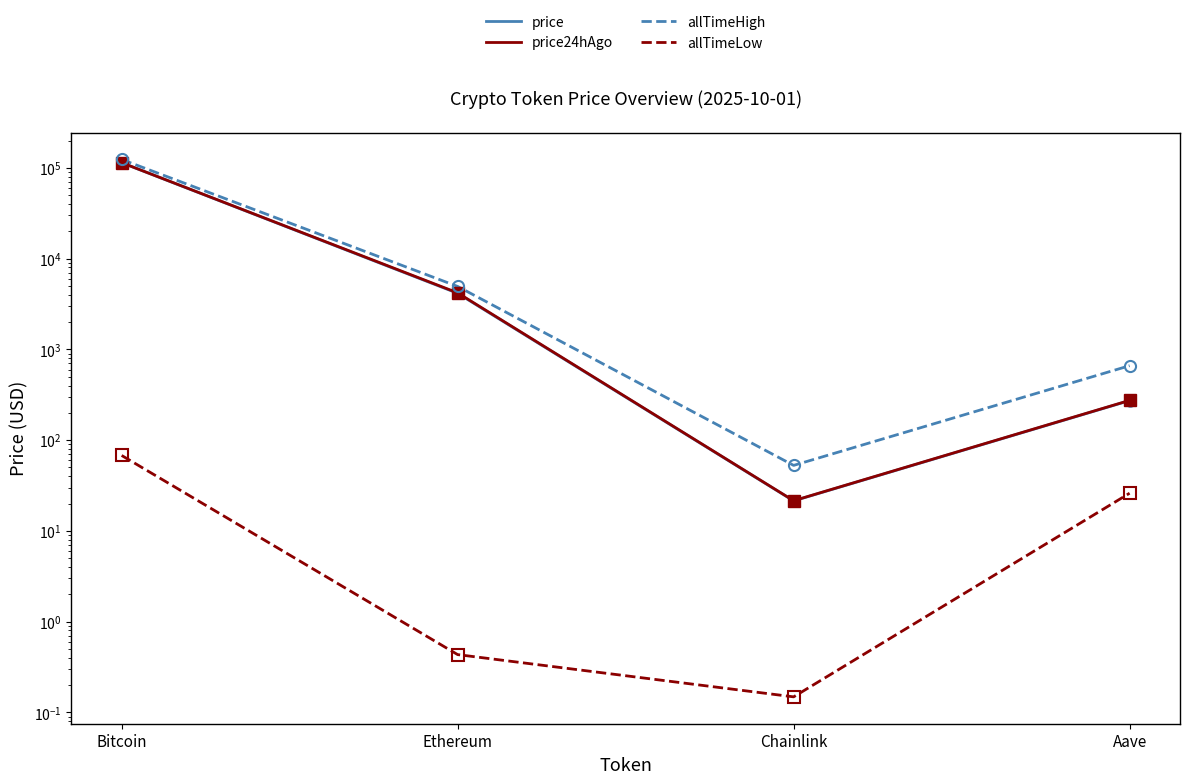

What value does the price24hAgo series have at Aave?

274.4